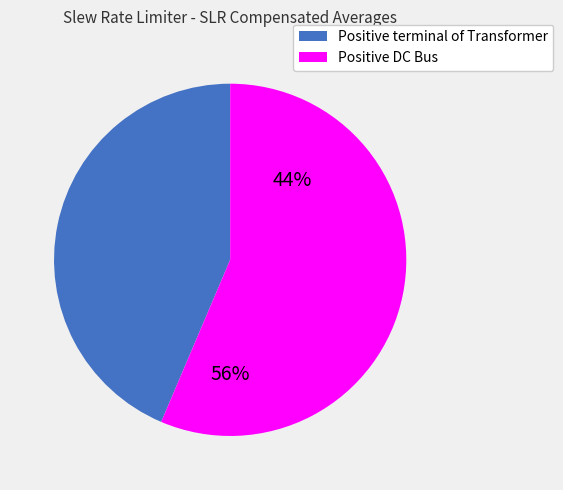

Does Positive DC Bus account for over 50% of the chart?

Yes